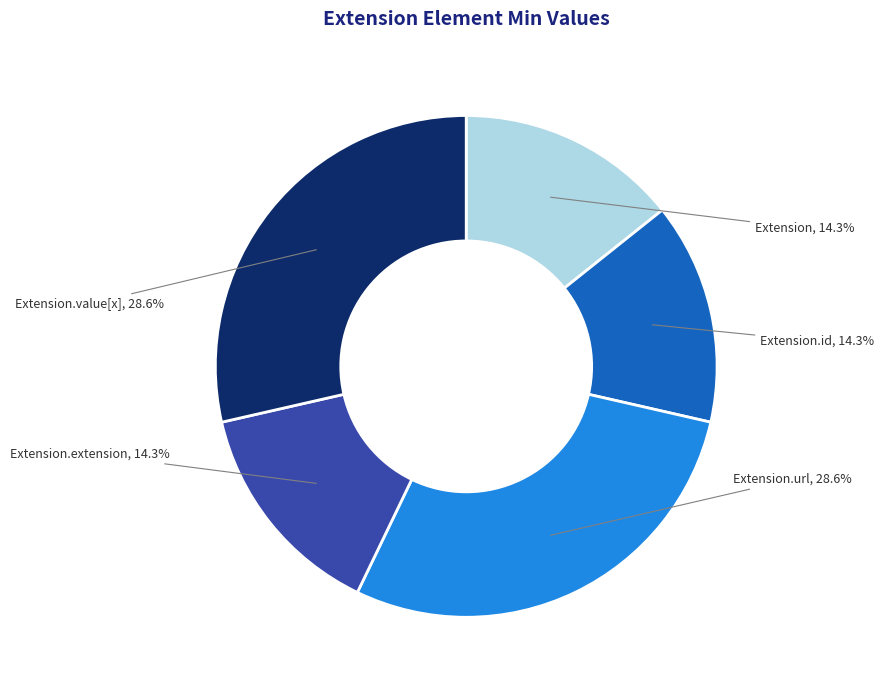

Is there a majority slice in this chart?

No